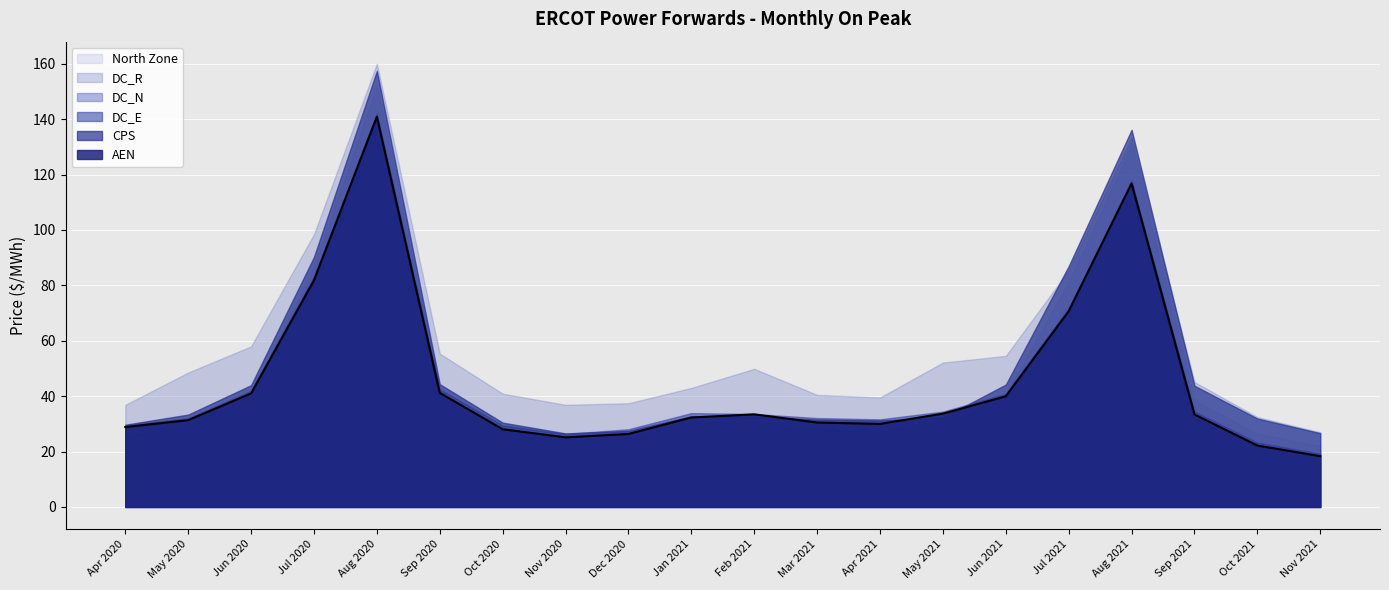

At which category is the sum across all series the highest?

Aug 2020